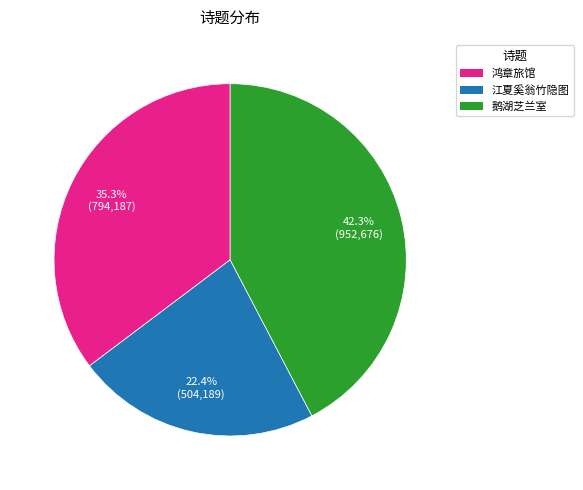

Does any single category account for the majority?

No